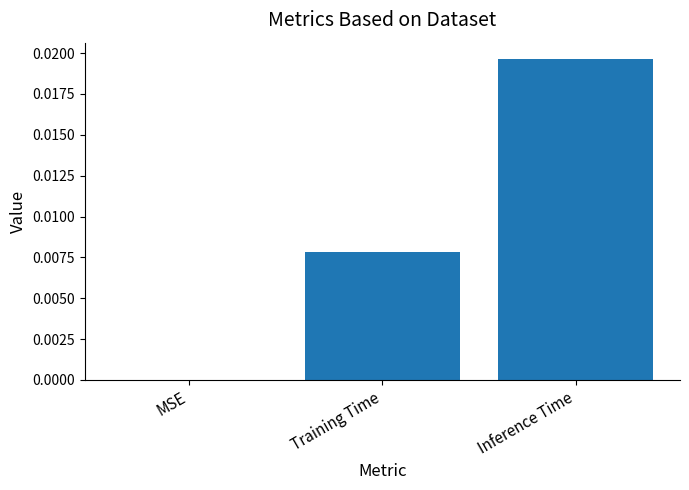

Which category has the highest value across all series?

Inference Time